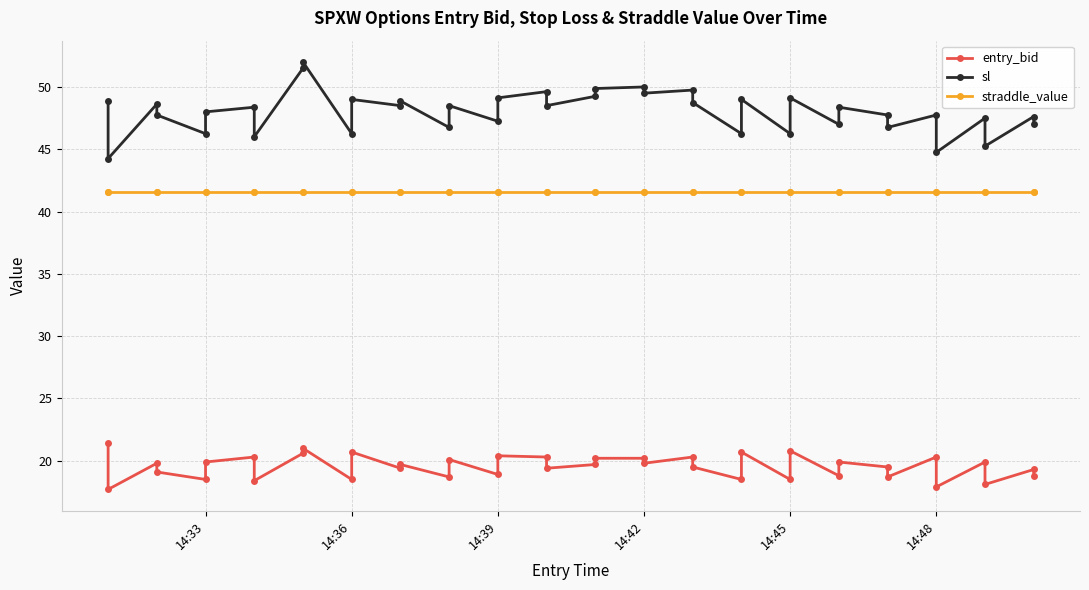

Rank the series at 14:33 from lowest to highest value.

entry_bid, straddle_value, sl